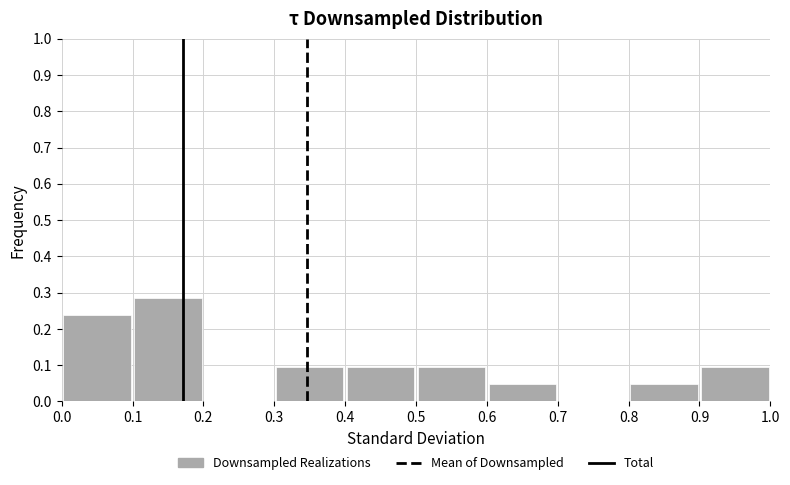

Reading left to right, transcribe this chart: for each bar, give the range it covers on the x-axis and its height. The values are not printed on the chart, so give them approximately, as read against the axis.

0.0 to 0.1: 0.24
0.1 to 0.2: 0.29
0.2 to 0.3: 0
0.3 to 0.4: 0.10
0.4 to 0.5: 0.10
0.5 to 0.6: 0.10
0.6 to 0.7: 0.05
0.7 to 0.8: 0
0.8 to 0.9: 0.05
0.9 to 1.0: 0.10